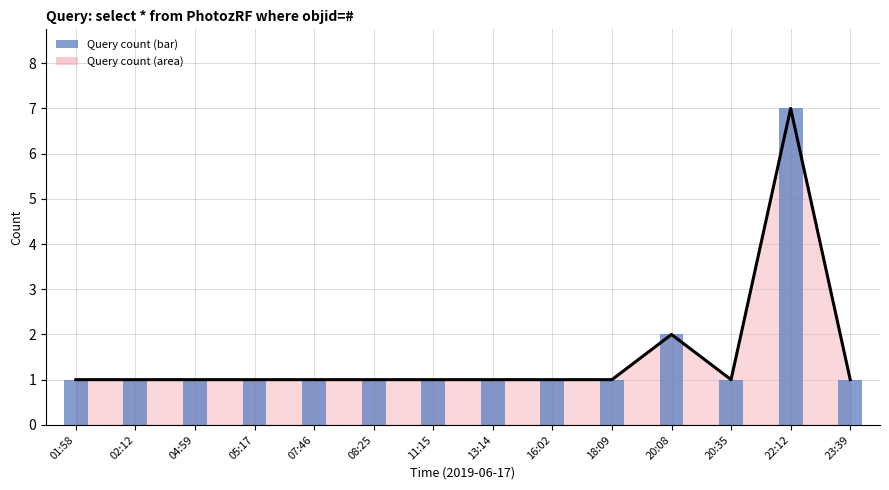

What is the value of the 14th bar from the left?

1